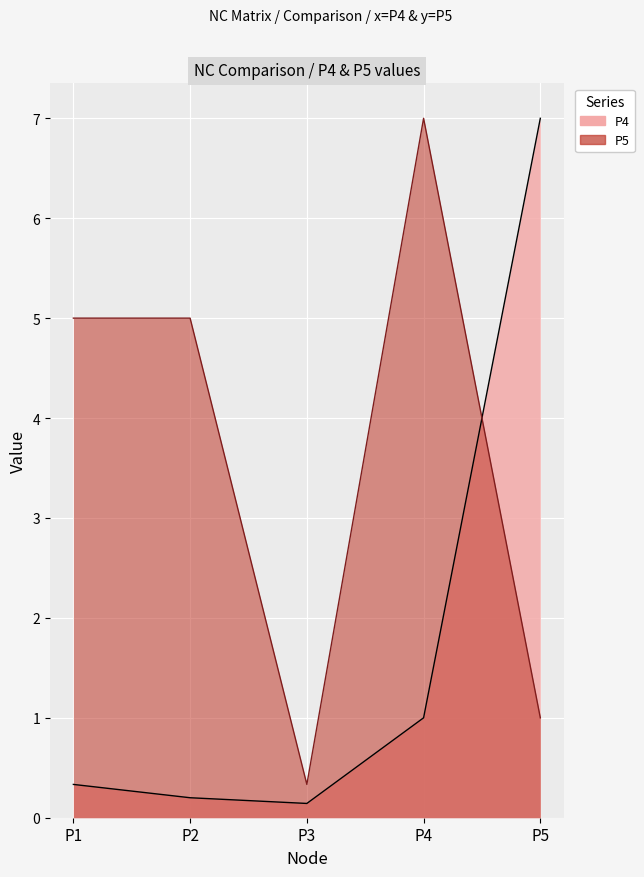

Where do P4 and P5 first cross each other?

P4 and P5